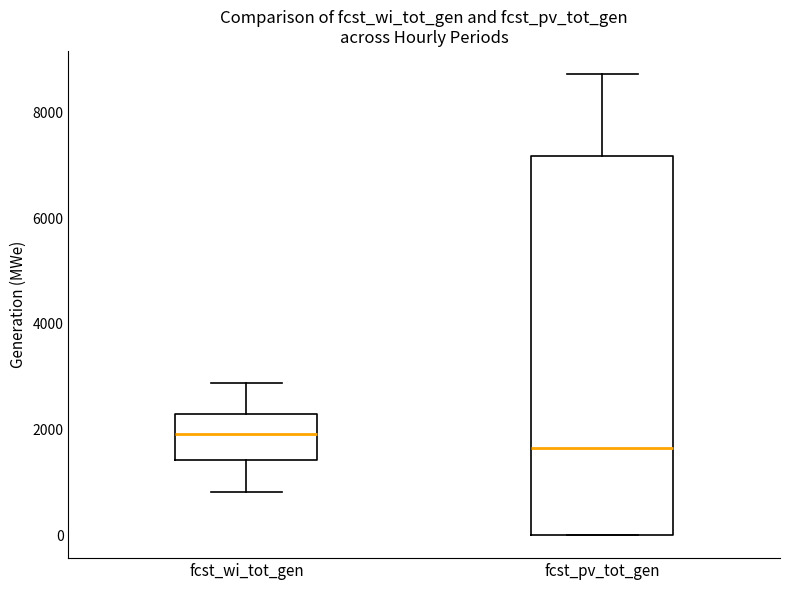

Which box's median line is the lowest?

fcst_pv_tot_gen